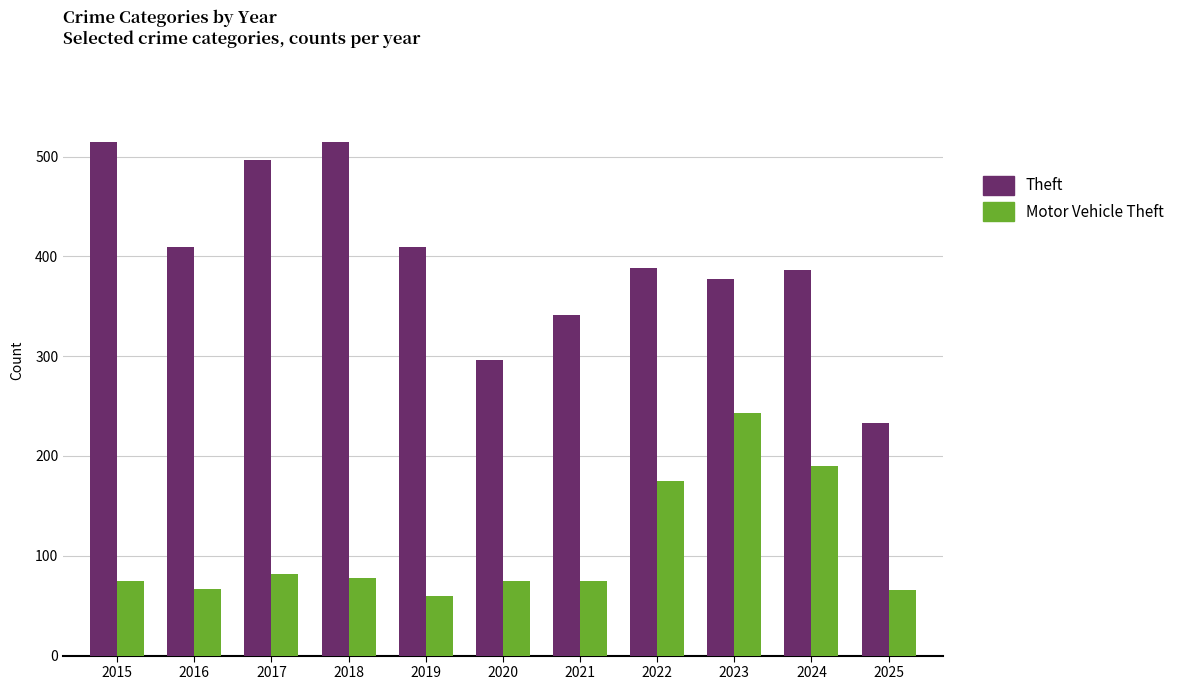

List the series in order of their overall mean, highest first.

Theft, Motor Vehicle Theft